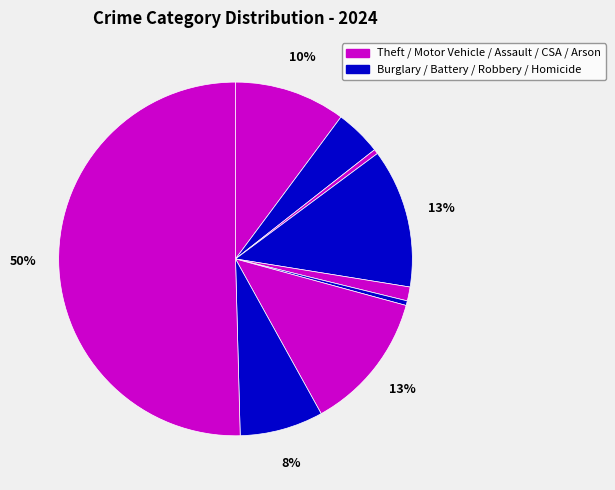

Count the number of slices in the pie.

9